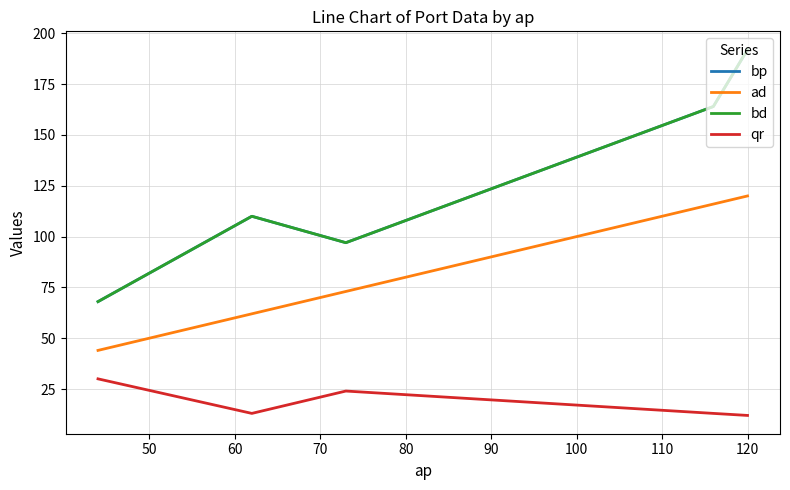

Is this an area chart (filled region under the line)?

No